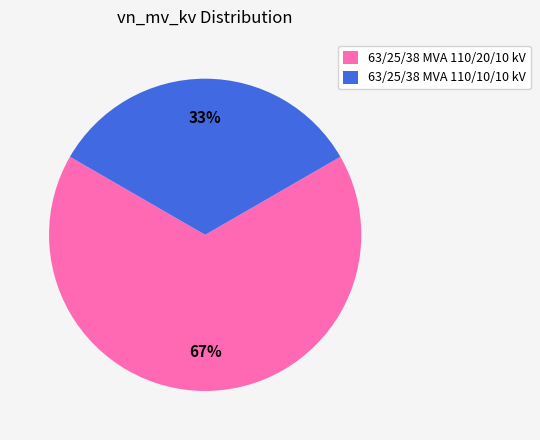

Is the sum of 63/25/38 MVA 110/10/10 kV and 63/25/38 MVA 110/20/10 kV greater than half?

Yes